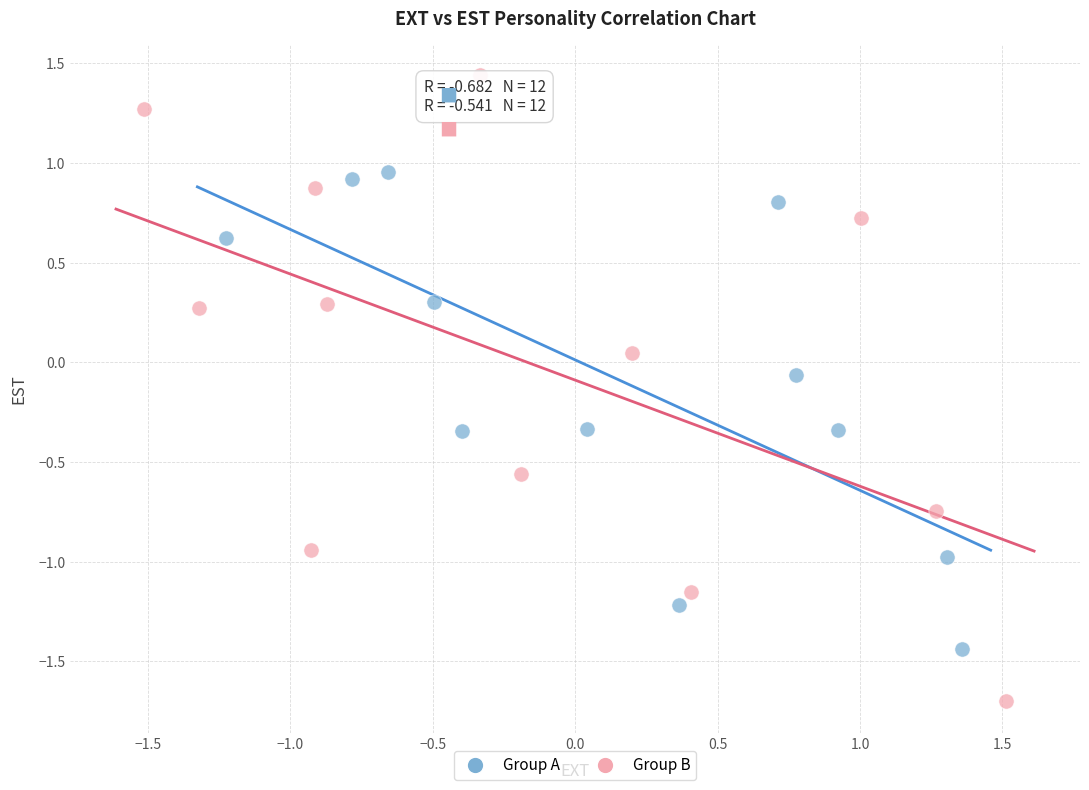

Which series contains the highest Y value?

Group B